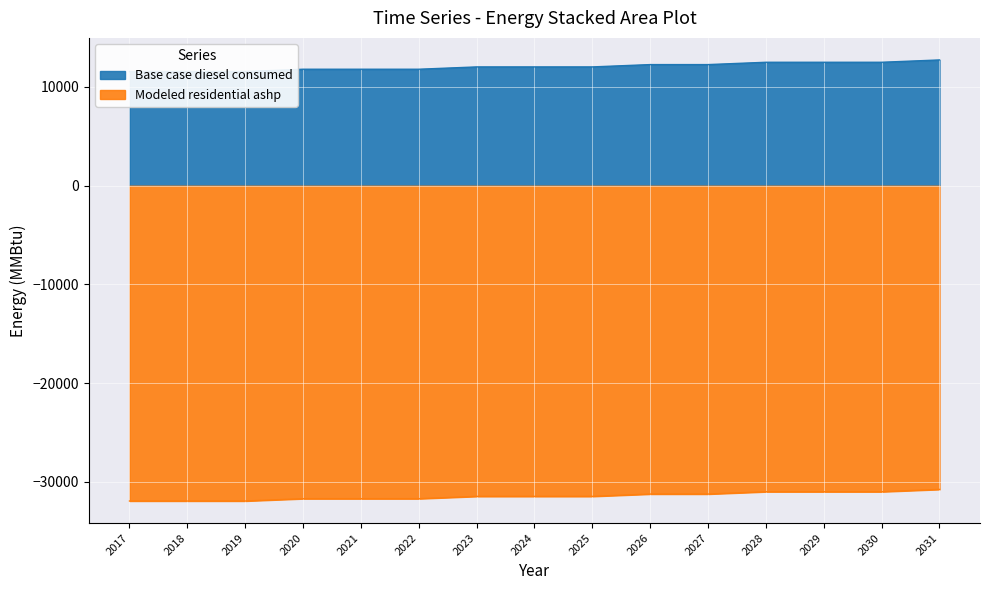

What is the highest value of the Base case diesel consumed series?

12738.9